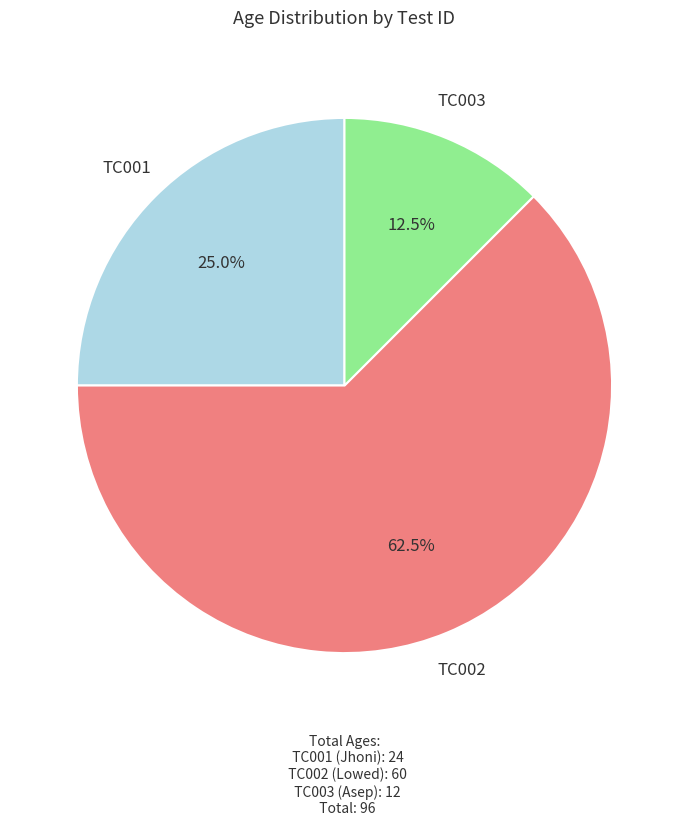

How many segments does this pie chart have?

3